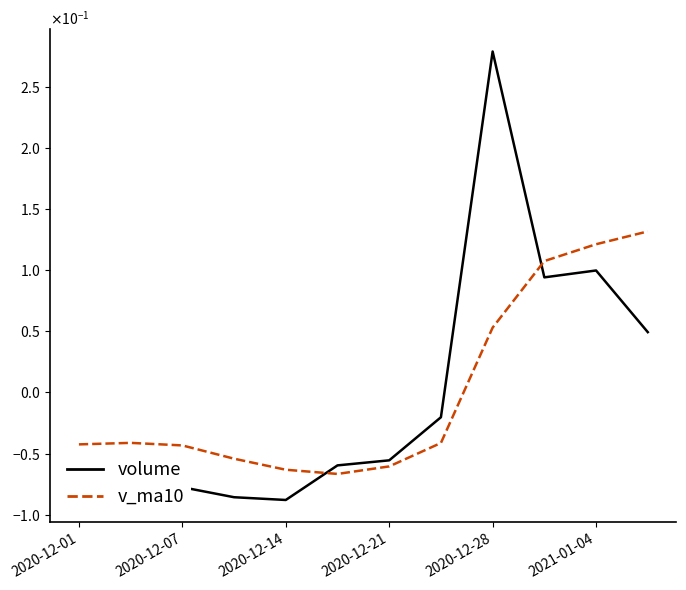

True or false: v_ma10 has more than 1 points higher than both neighbors.

False